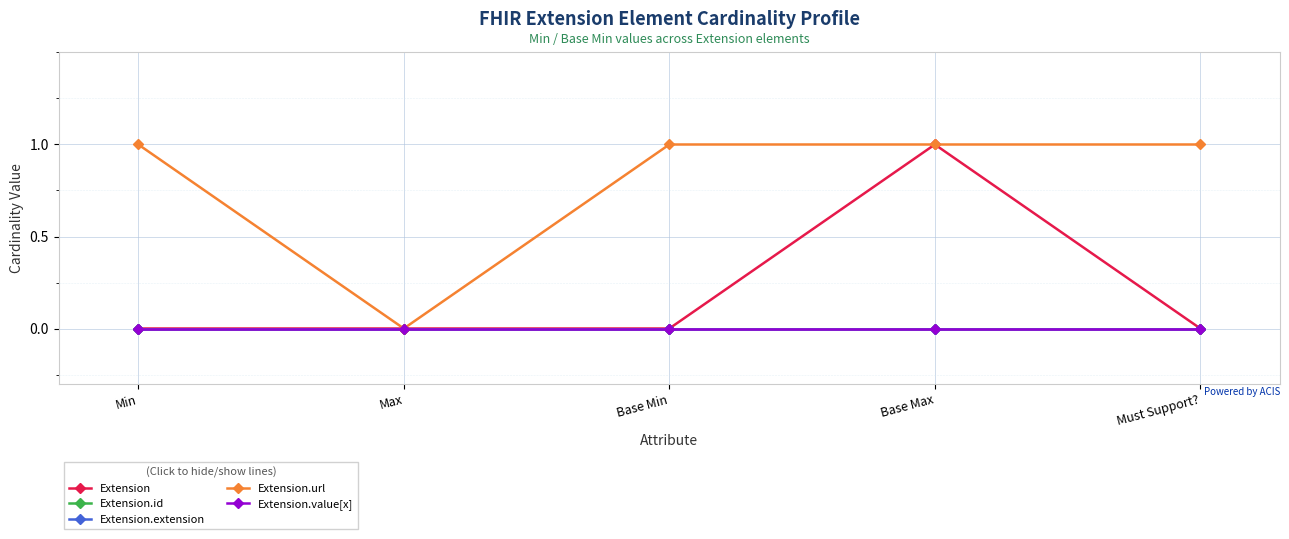

True or false: Extension.extension has more than 2 interior local peaks.

False